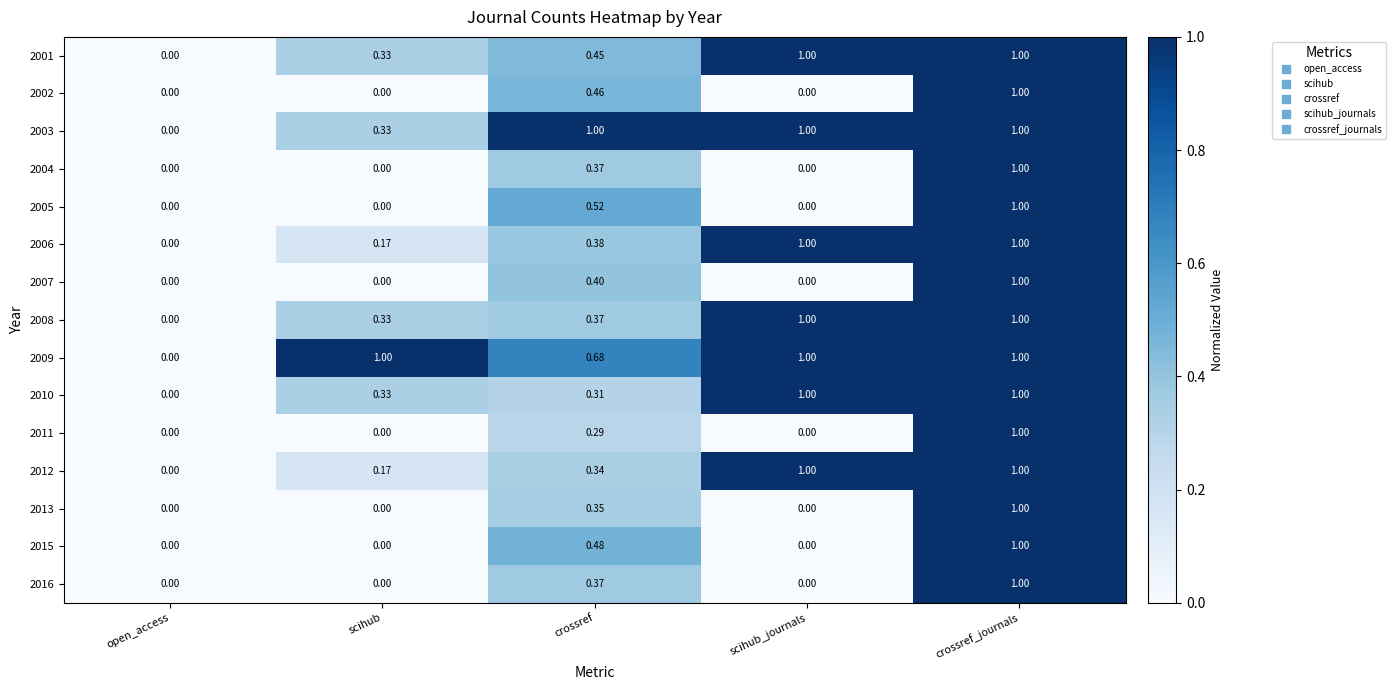

At which category is the sum across all series the highest?

crossref_journals